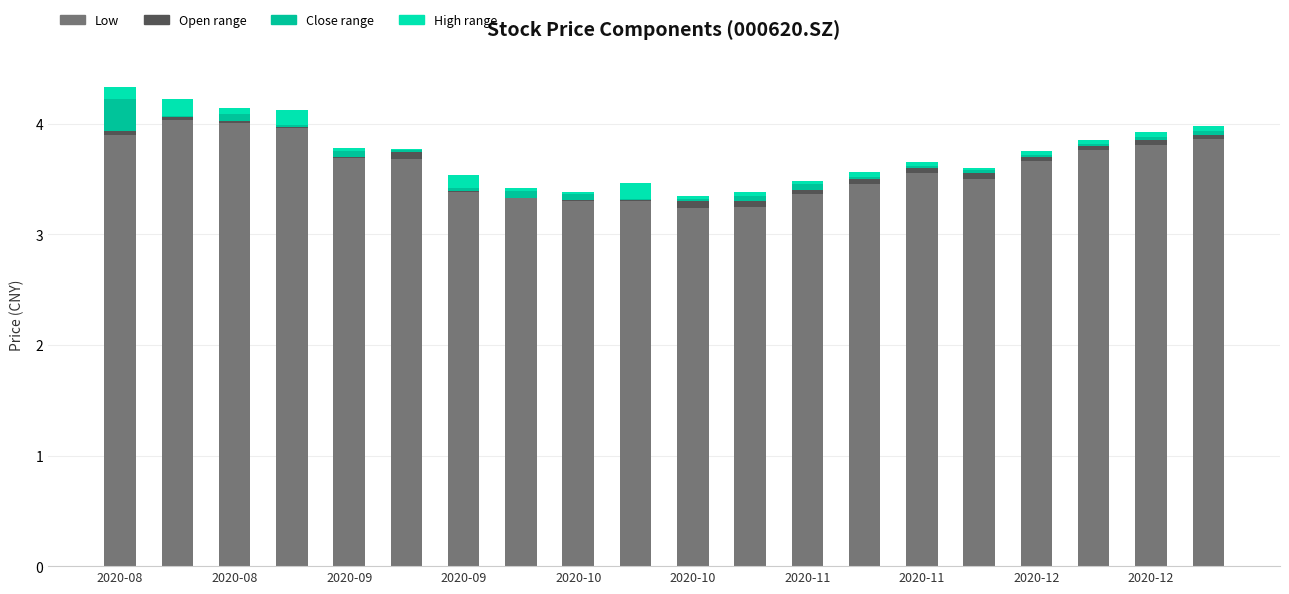

Which series has the largest total across all categories?

low